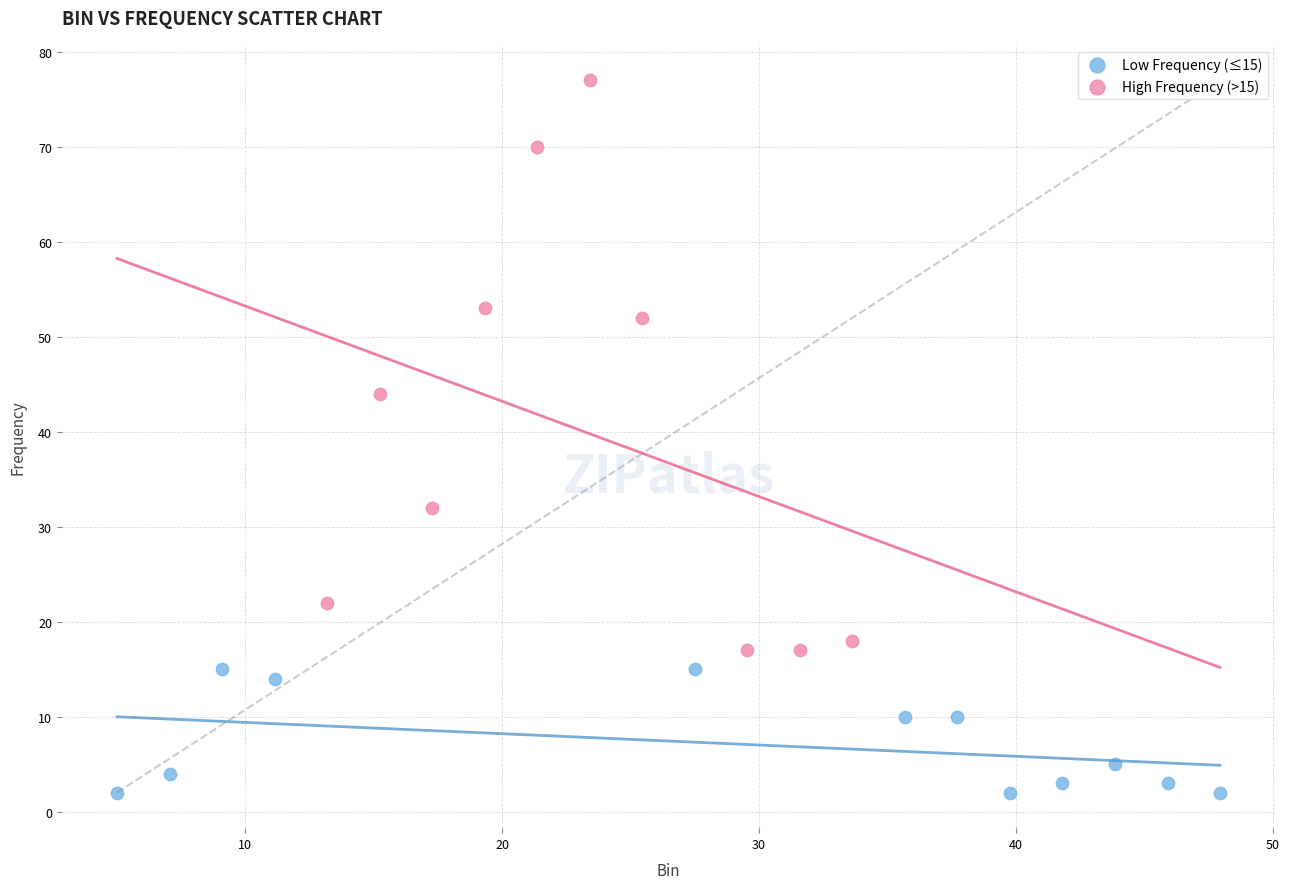

Which series reaches the minimum Y coordinate?

Low Frequency (≤15)